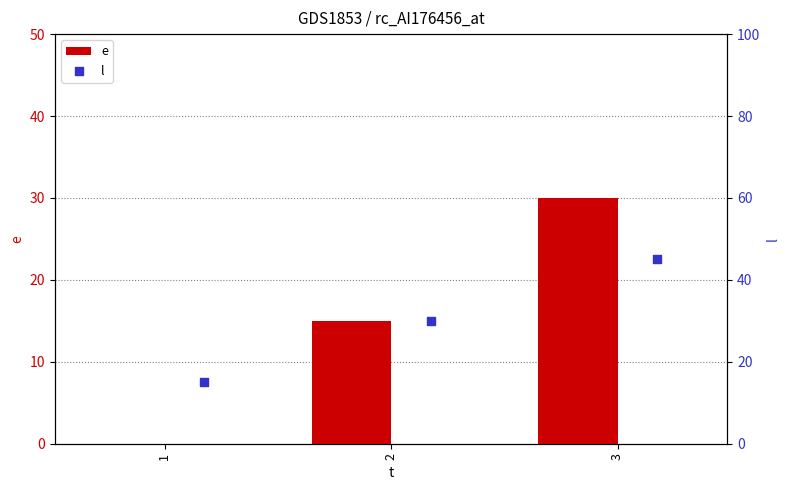

Which series has the largest Y range (max minus min)?

e